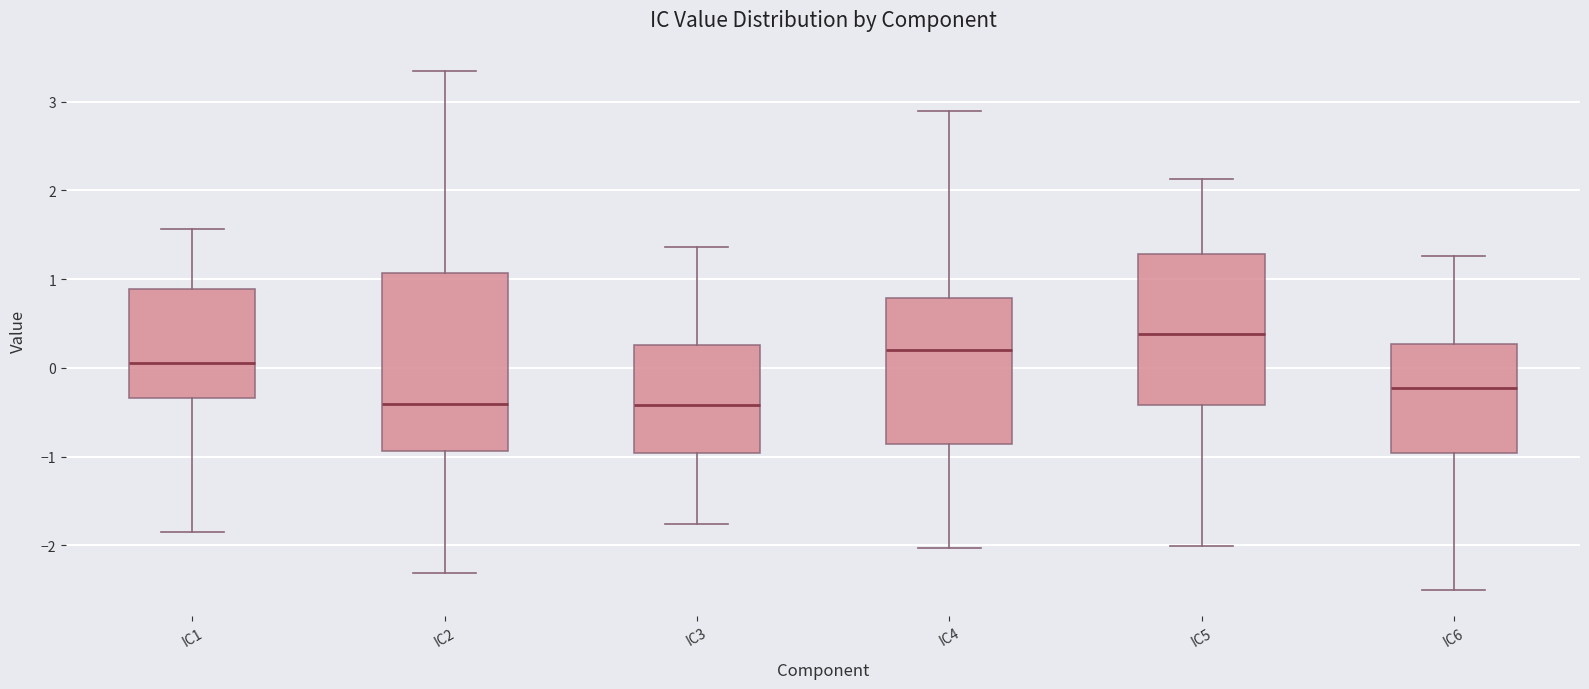

Comparing the boxes themselves (not the whiskers), which one is the tallest?

IC2